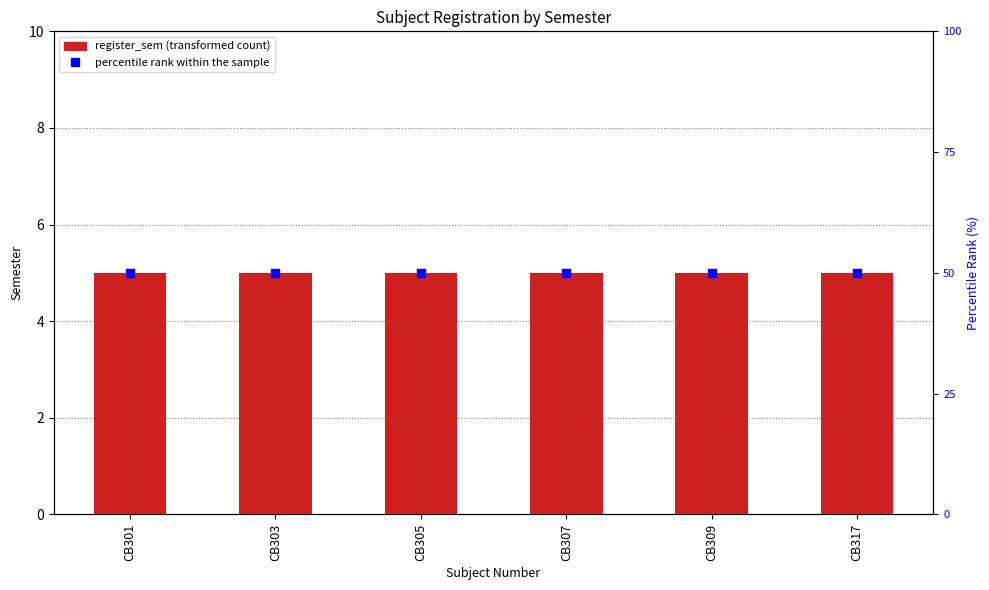

Is the value of register_sem at CB305 greater than the value of percentile rank within the sample at CB307?

No